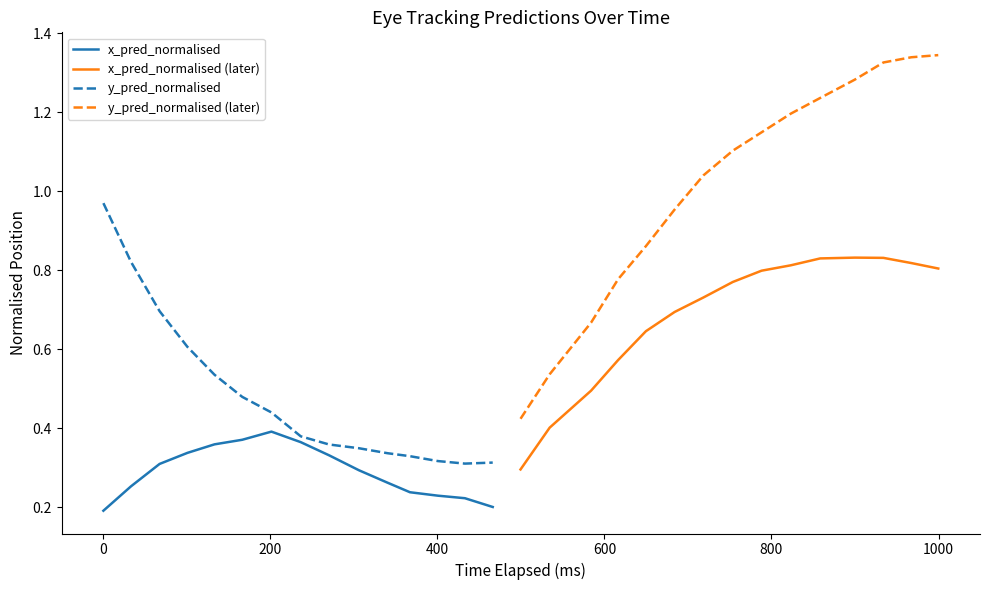

List the series in order of their overall mean, lowest first.

x_pred_normalised, y_pred_normalised, x_pred_normalised (later), y_pred_normalised (later)